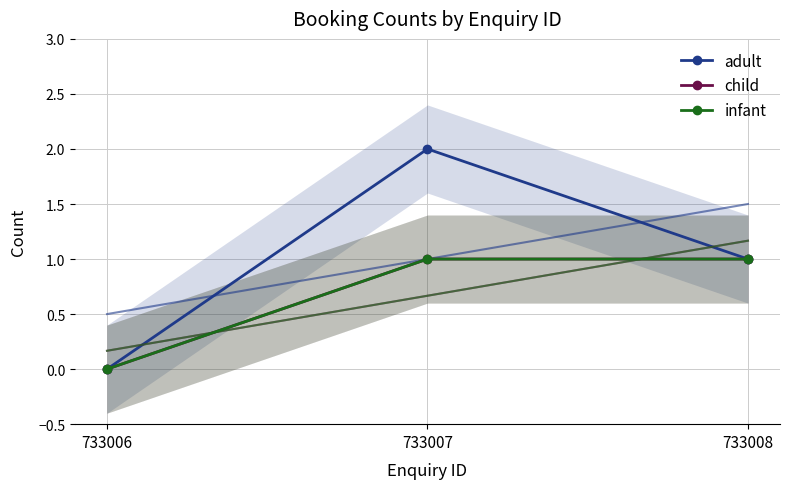

Which has a higher value, 733008 or 733006?

733008